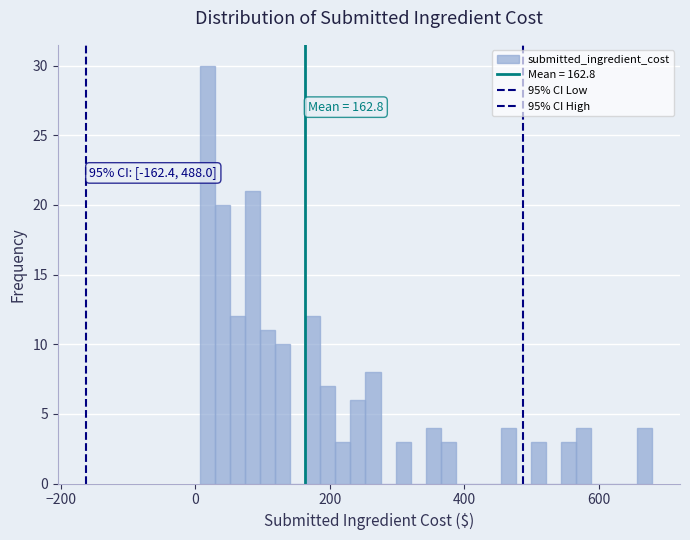

Read against the x-axis, roughly where is the centre of the tallest bar?

20